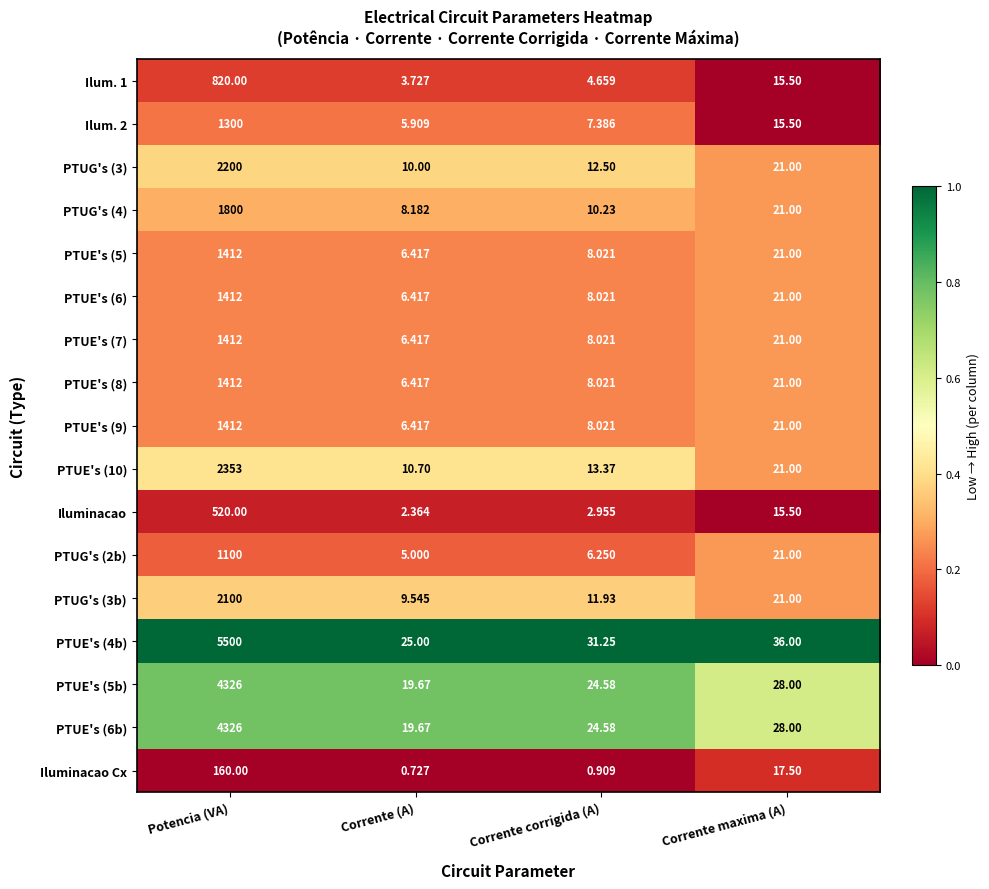

Where does the PTUG's (4) series first go above 21?

Potencia (VA)